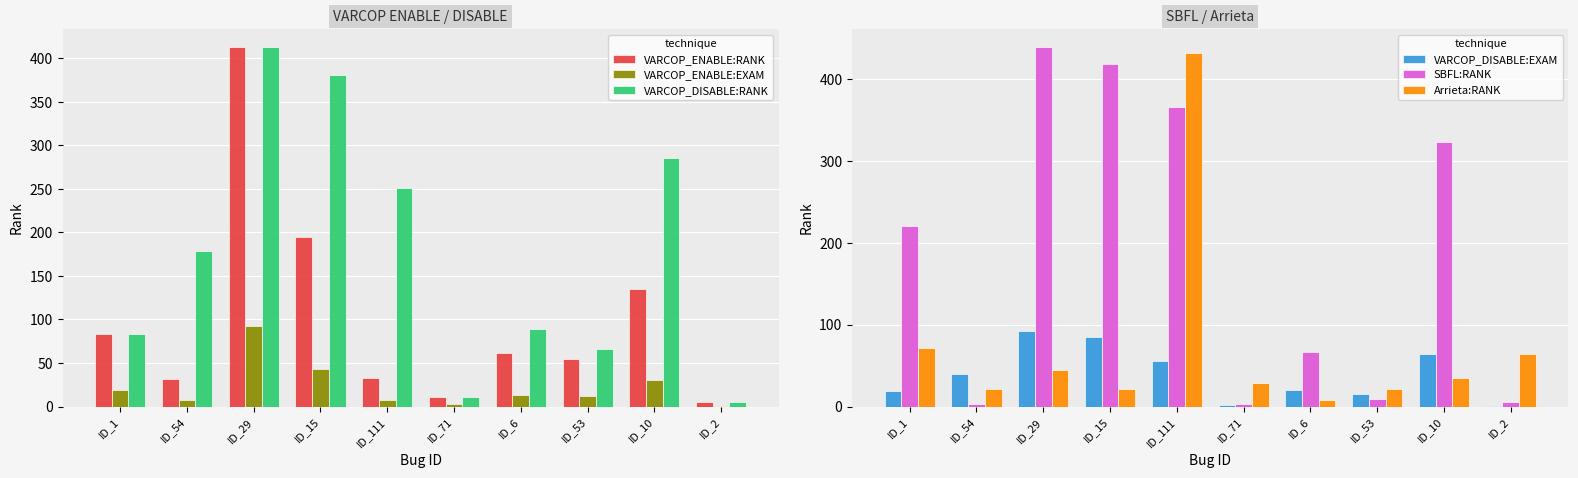

What is the sum of the VARCOP_DISABLE:RANK values at ID_29 and ID_54?

592.0